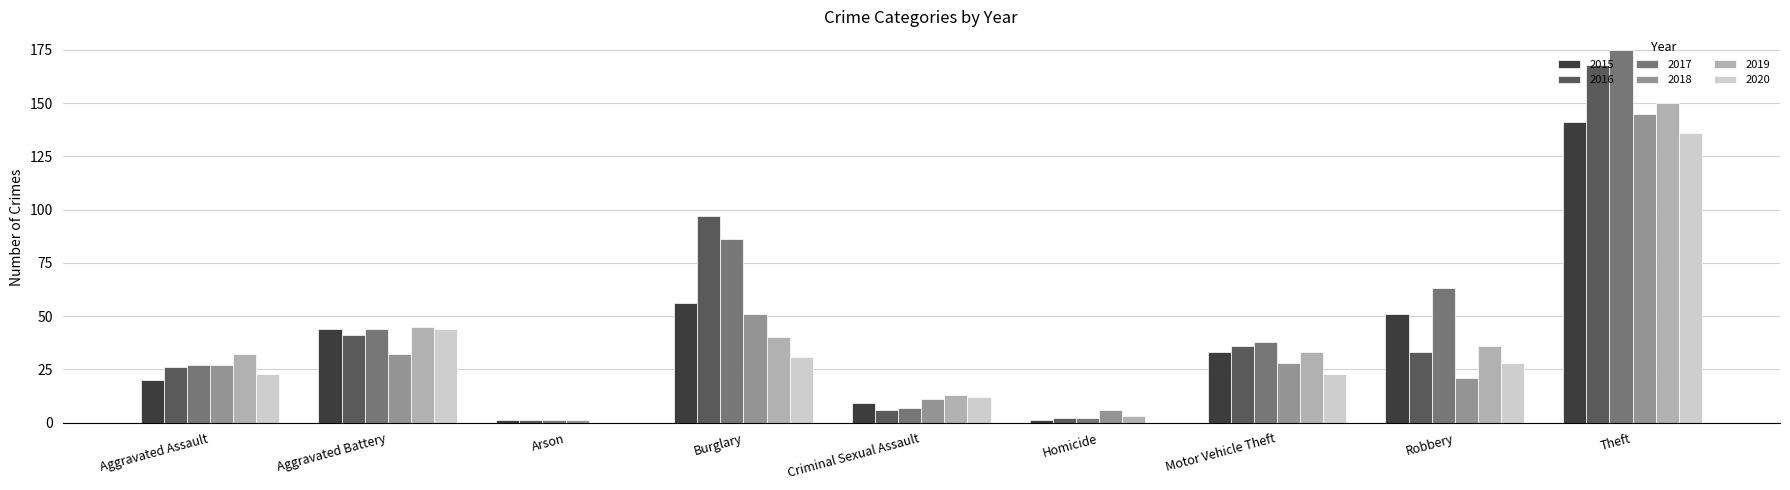

True or false: 2018 has a value of 5 at Robbery.

False